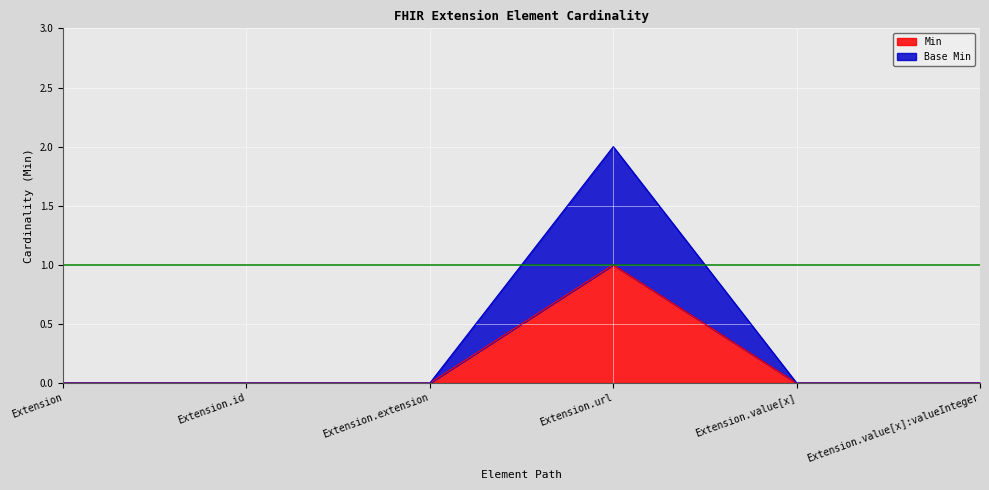

What is the label of the 5th point from the right?

Extension.id